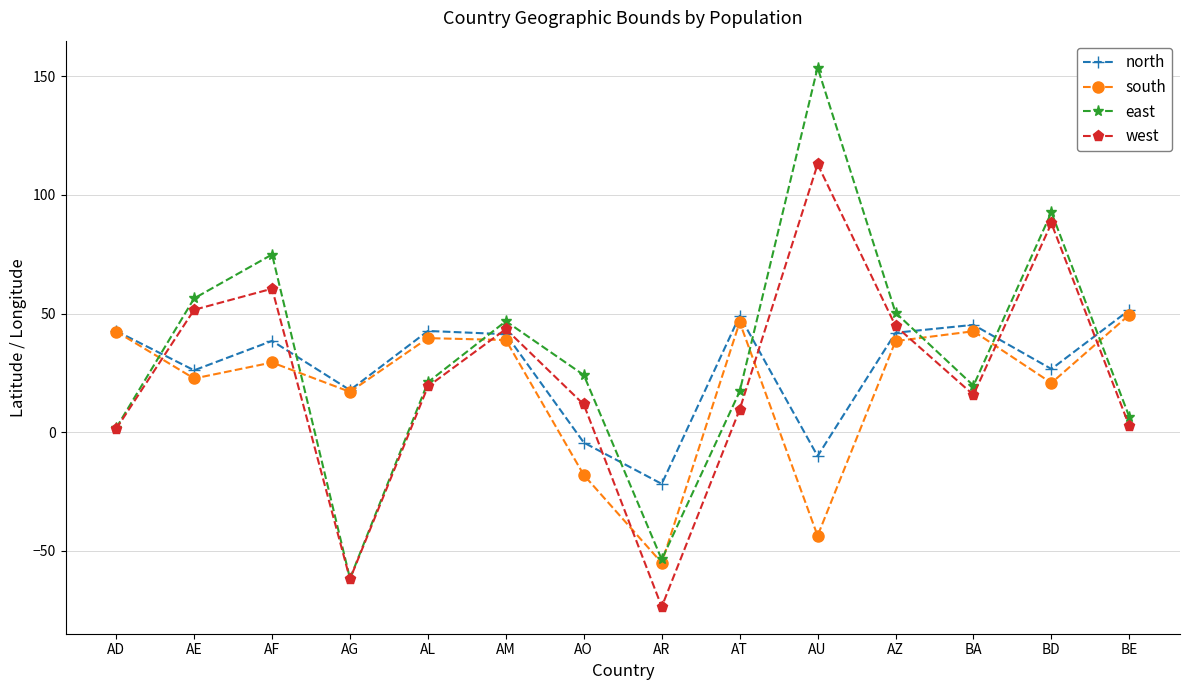

Where is the first local maximum for west?

AF